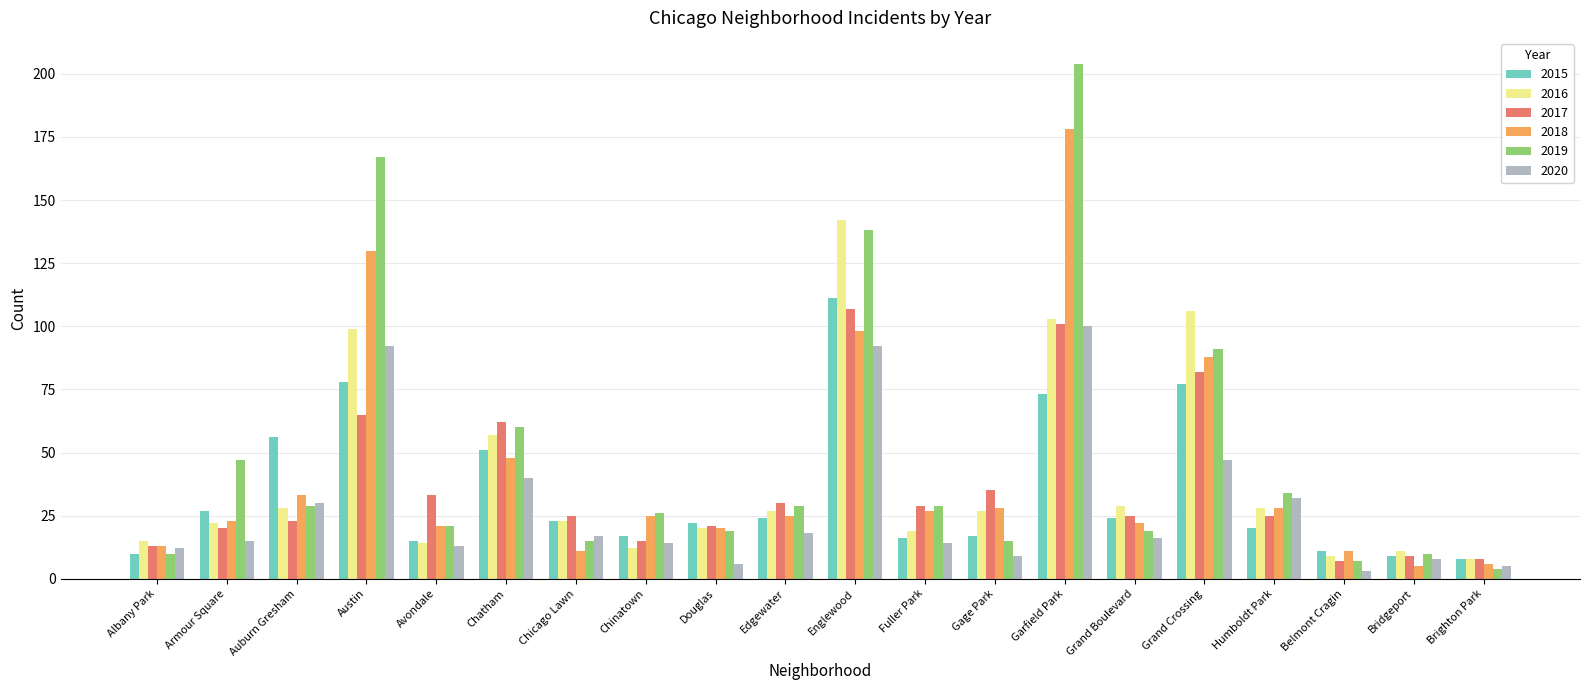

Between Gage Park and Humboldt Park, which series saw the biggest shift?

2020